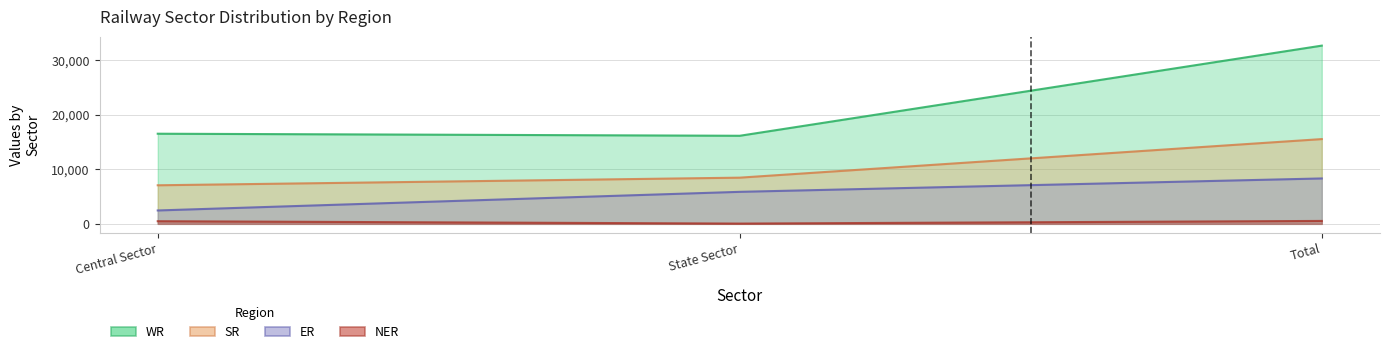

What is the smallest value displayed?

50